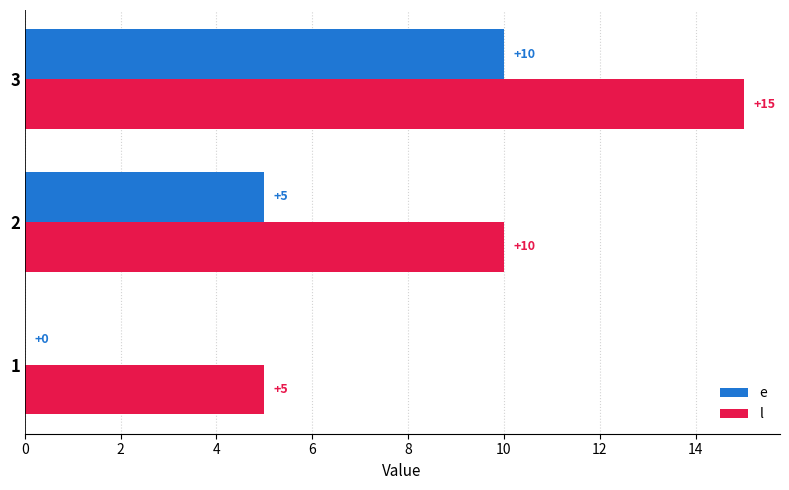

What is the highest value of the l series?

15